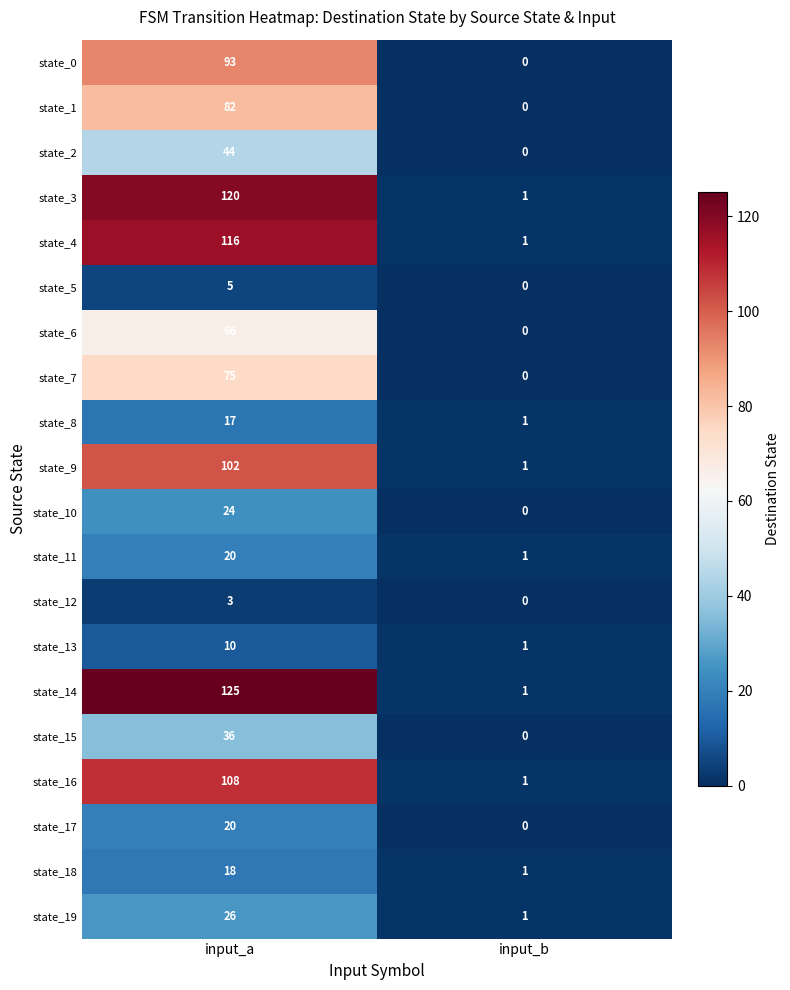

Which series has the largest total across all categories?

state_14